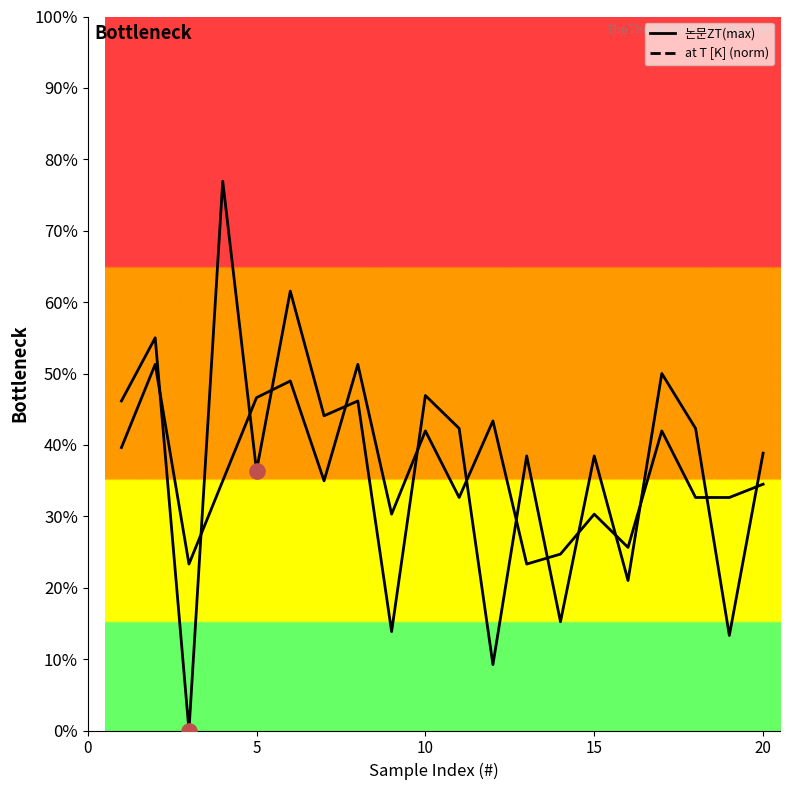

Which series contains the lowest Y value?

at T [K] (norm)